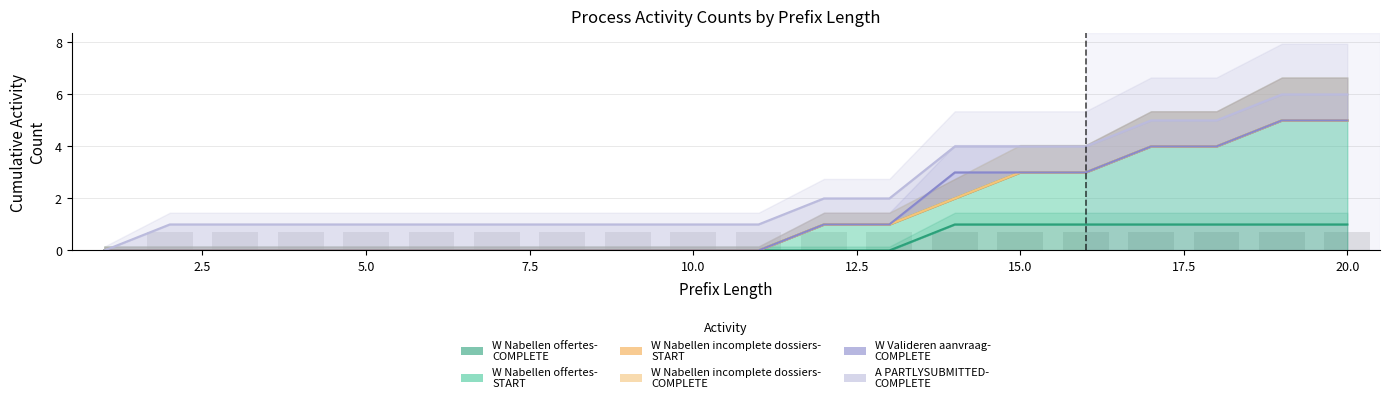

What is the maximum value for W_Nabellen offertes-COMPLETE?

1.0